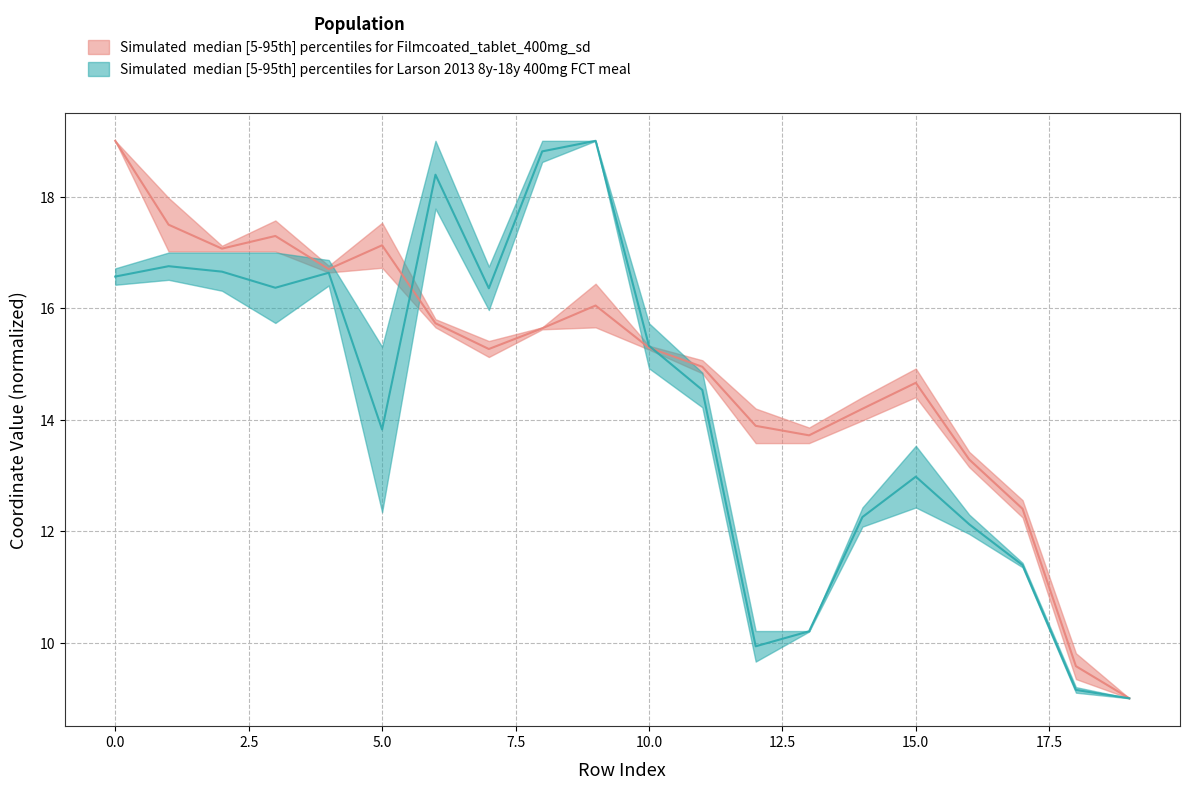

What is the difference between the maximum and minimum values in the x0 series?

10.0